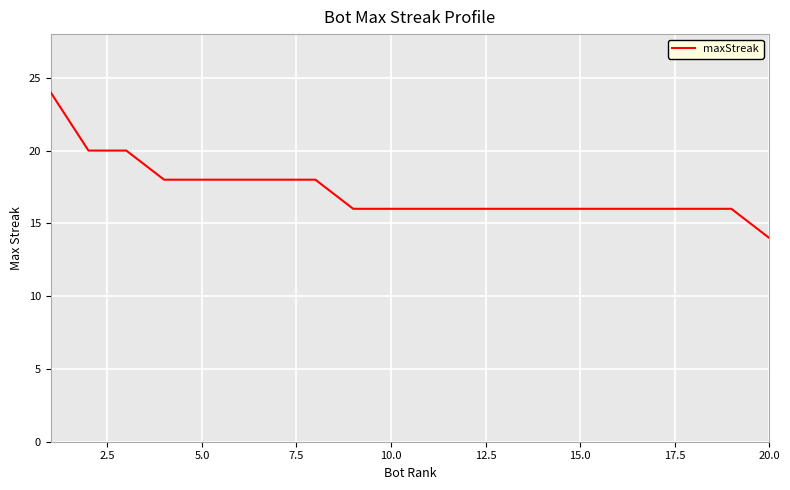

What is the difference between the maximum and second lowest values?

8